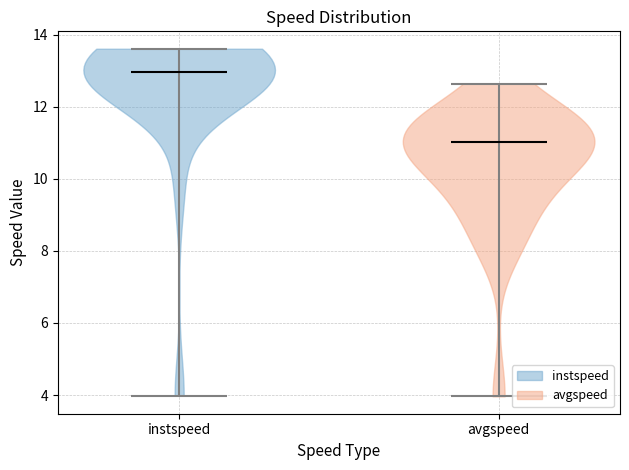

Reading left to right, read every violin against the y-axis: where its median line is, and the lowest and highest points it reaches. The values are not printed on the chart, so give them approximately, as read against the axis.

instspeed: median line 13.0, lowest point 4.0, highest point 13.6
avgspeed: median line 11.0, lowest point 4.0, highest point 12.6